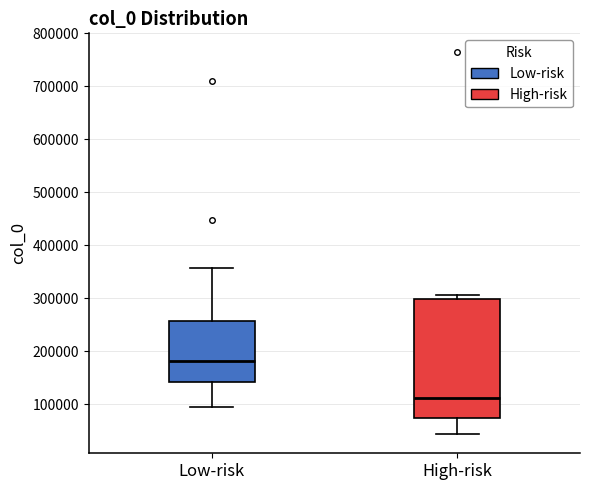

Comparing the boxes themselves (not the whiskers), which one is the tallest?

High-risk